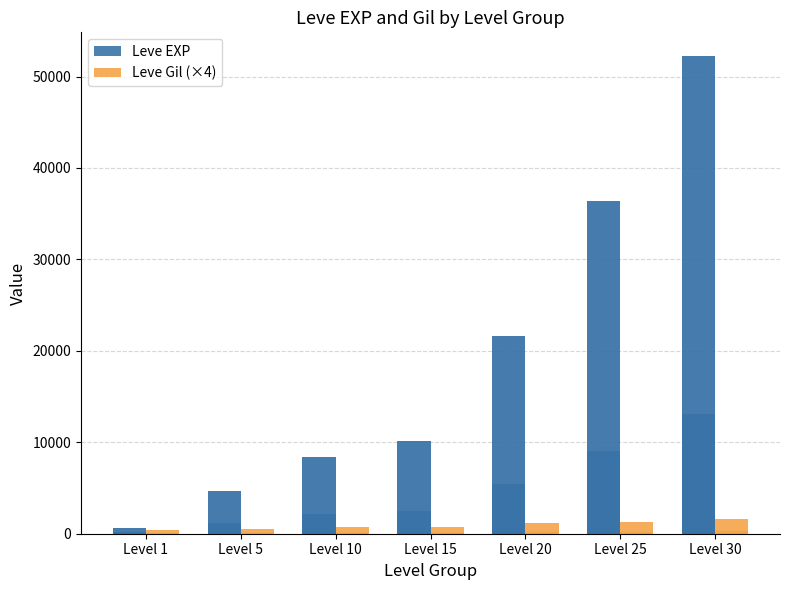

What is the sum of all Leve EXP values?

134030